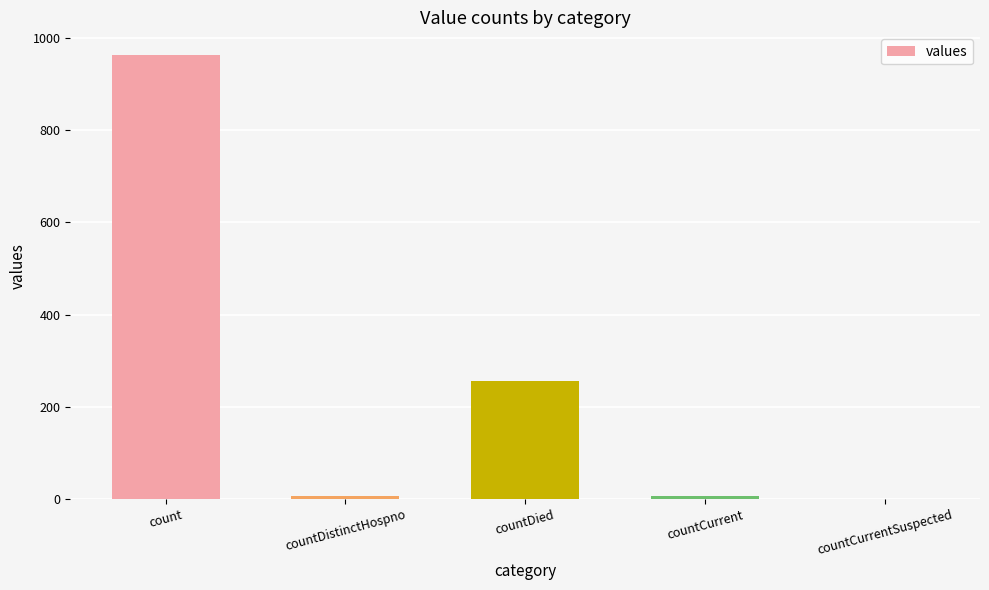

What is the sum of the values at countDistinctHospno and countDied?

262